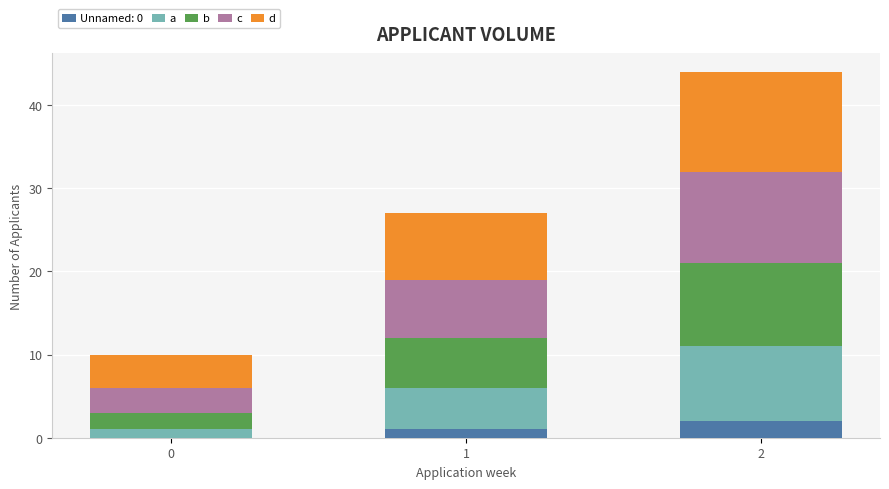

How many a values are between 1 and 9?

3